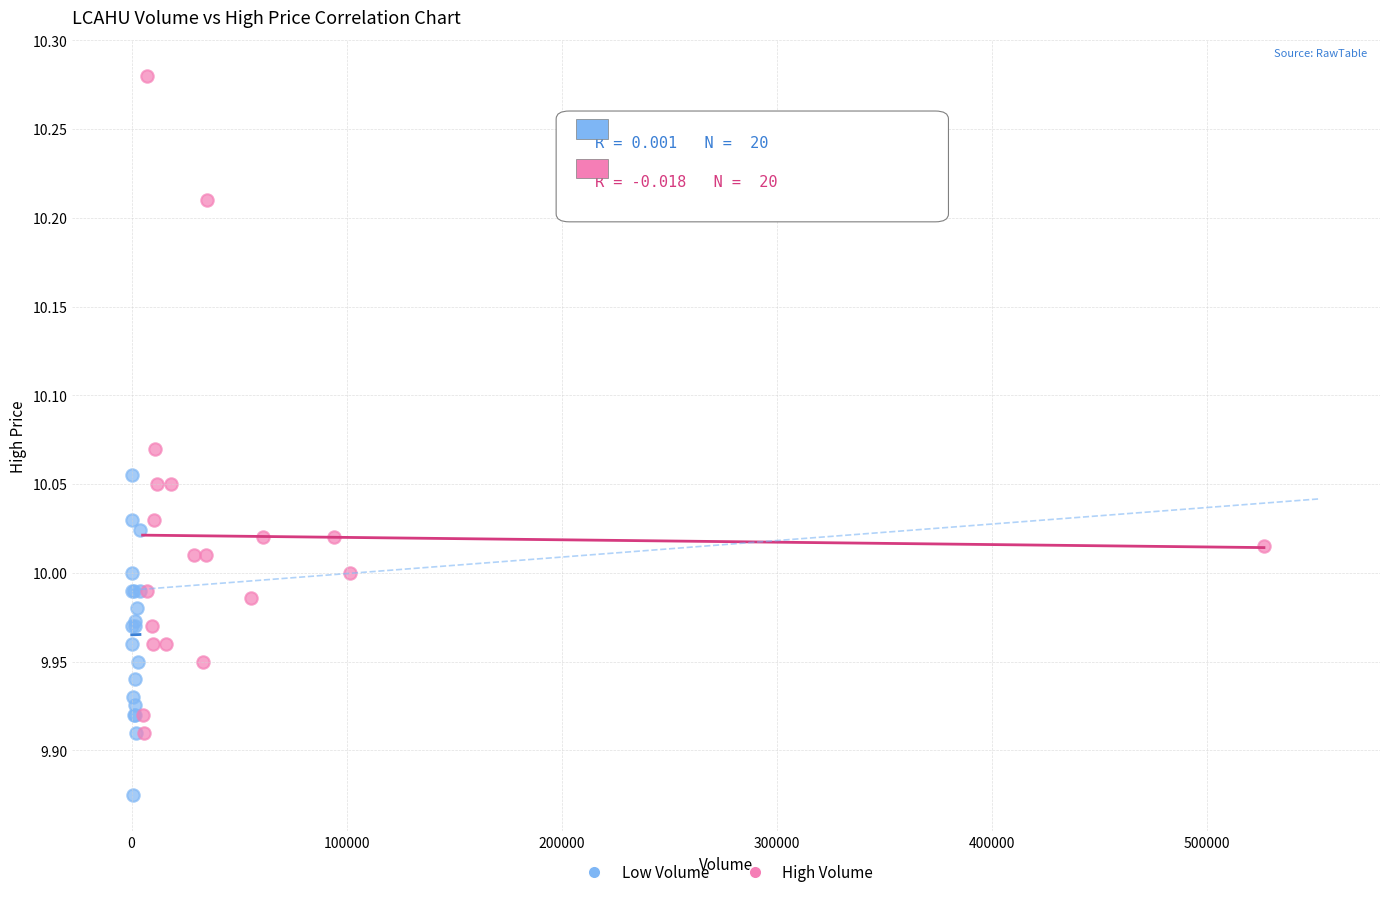

Which series reaches the minimum Y coordinate?

Low Volume